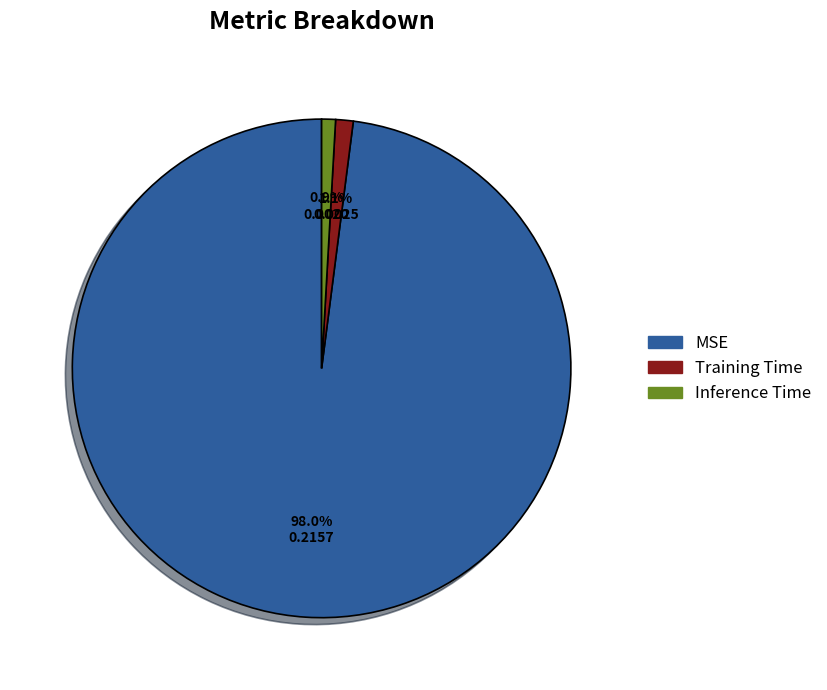

To the nearest percent, what is the difference between the MSE and Inference Time slice percentages?

97%